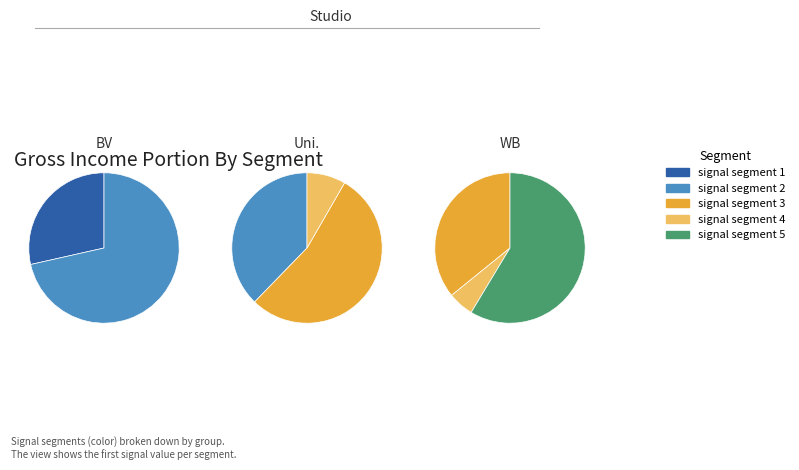

To the nearest percent, what percentage of the pie is signal segment 4?

4%